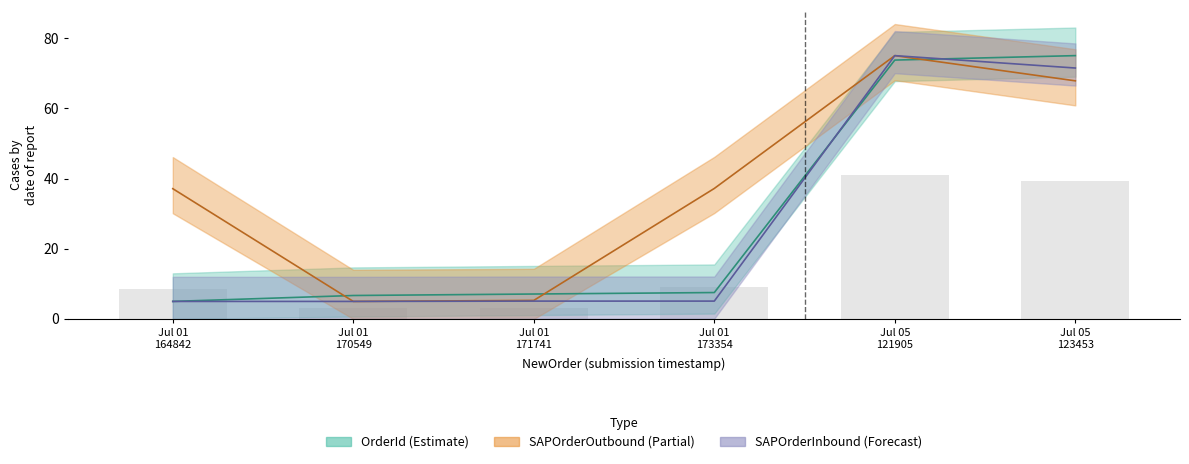

True or false: SAPOrderOutbound has a value of 103.0 at Jul 05 123453.

False